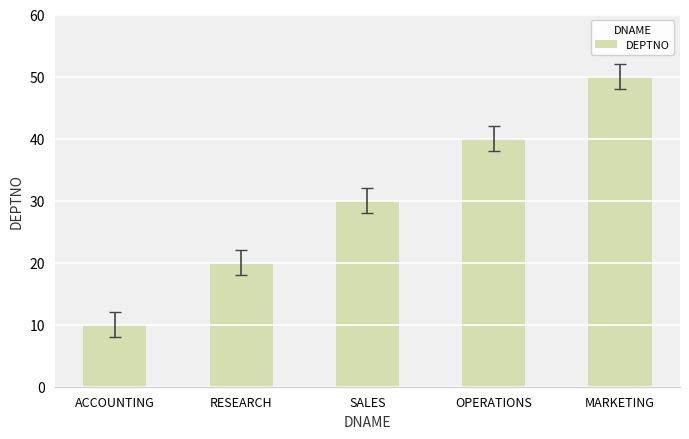

What value does the data have at OPERATIONS?

40